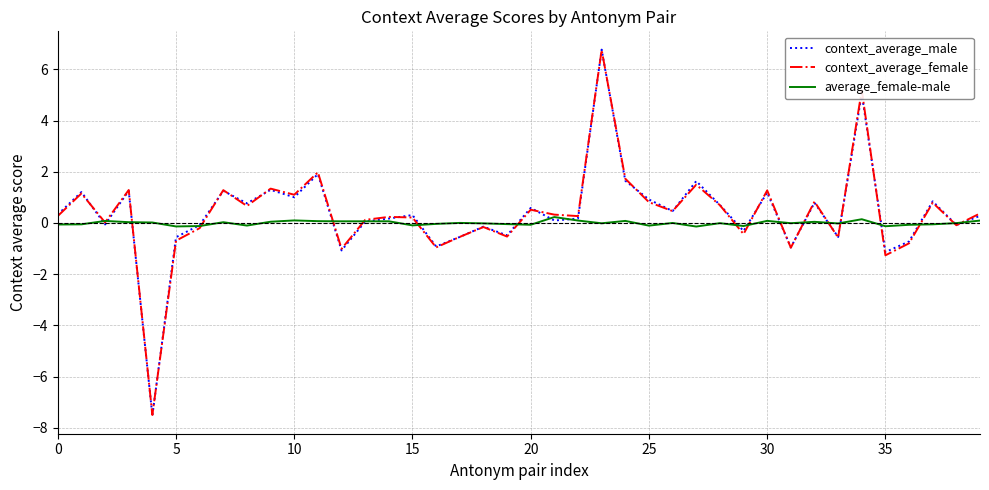

Which series has the largest range (max minus min)?

context_average_male